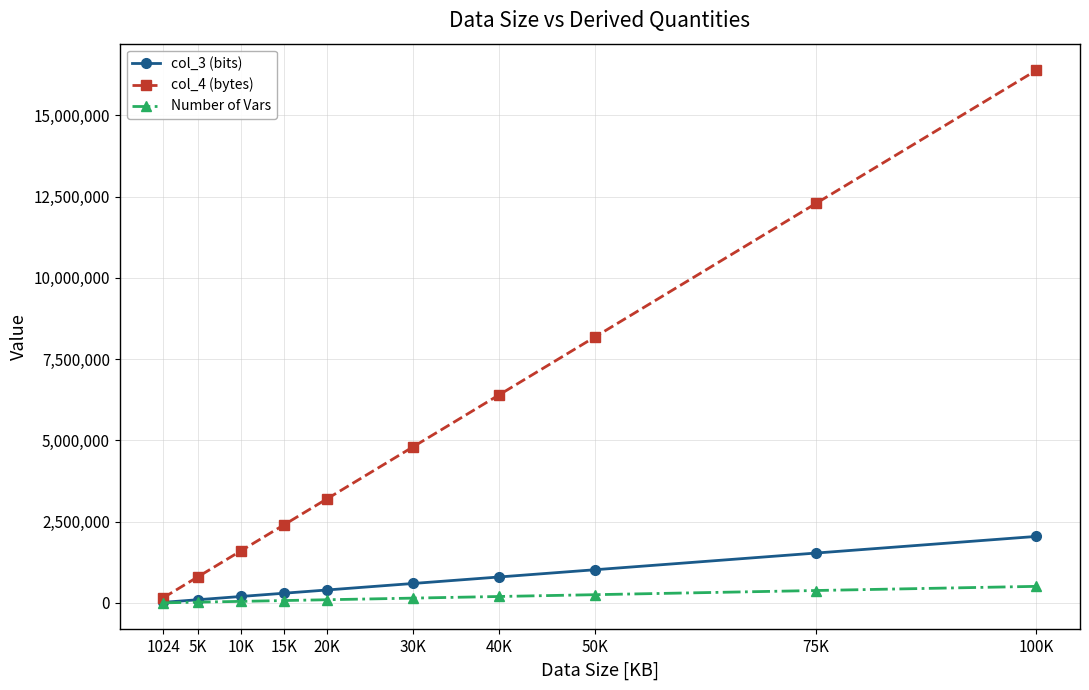

True or false: col_3 (bits) has a value of 100000 at 5K.

True